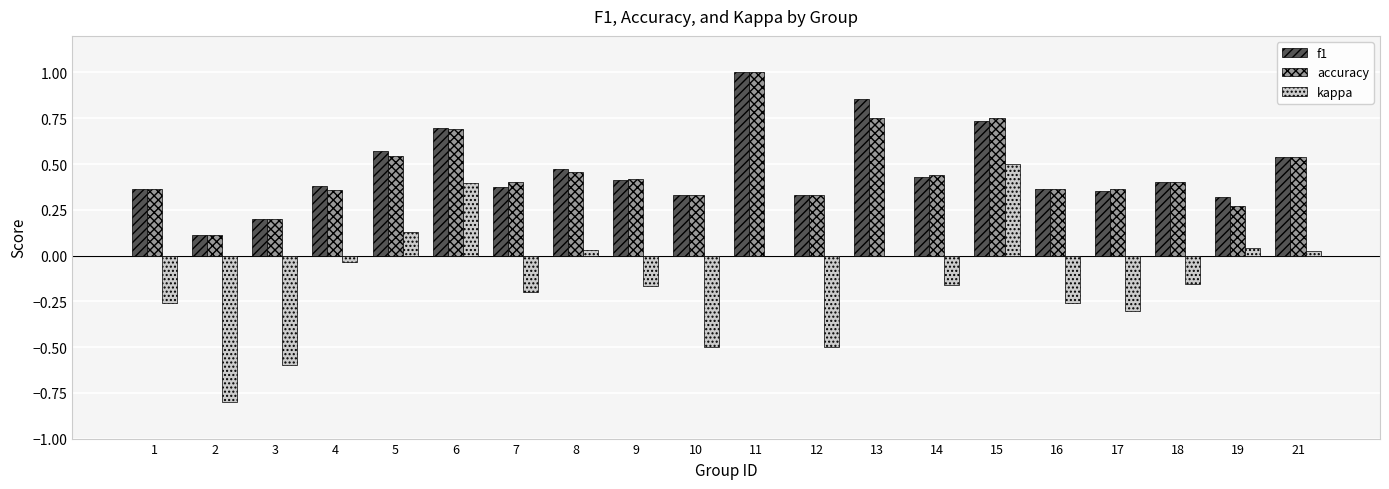

What is the sum of all kappa values?

-2.8